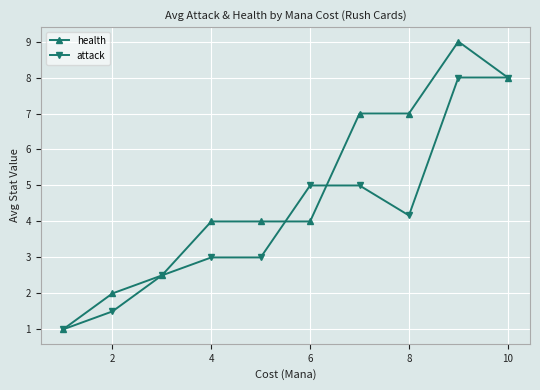

Reading left to right, what are all the values shown in this chart?

health: 1.0	2.0	2.5	4.0	4.0	4.0	7.0	7.0	9.0	8.0
attack: 1.0	1.5	2.5	3.0	3.0	5.0	5.0	4.2	8.0	8.0